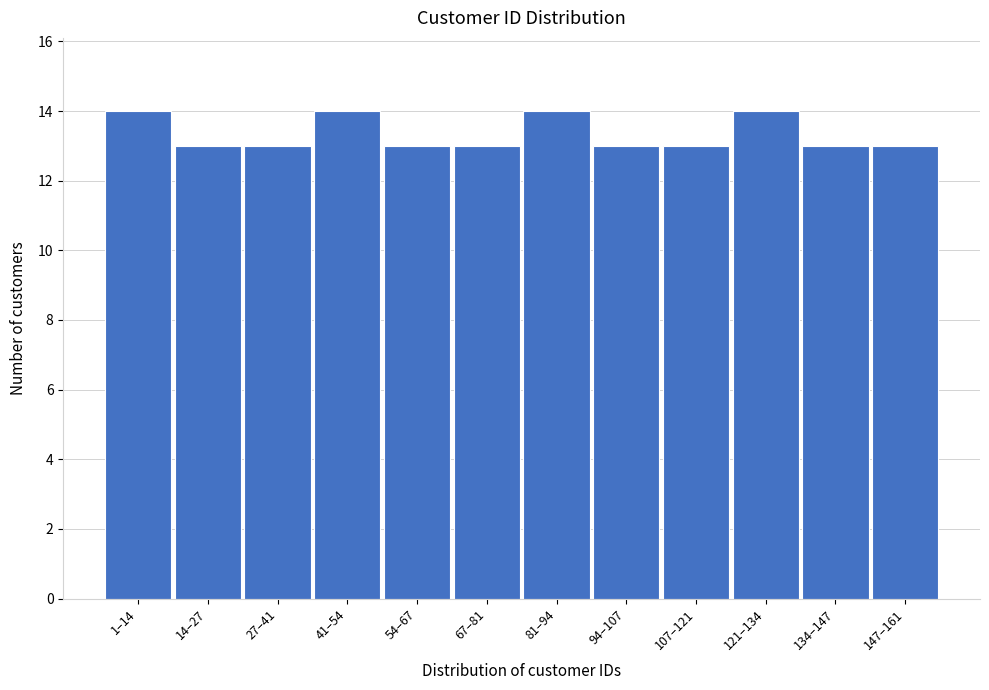

Reading left to right, list all the values displayed in this chart.

14	13	13	14	13	13	14	13	13	14	13	13